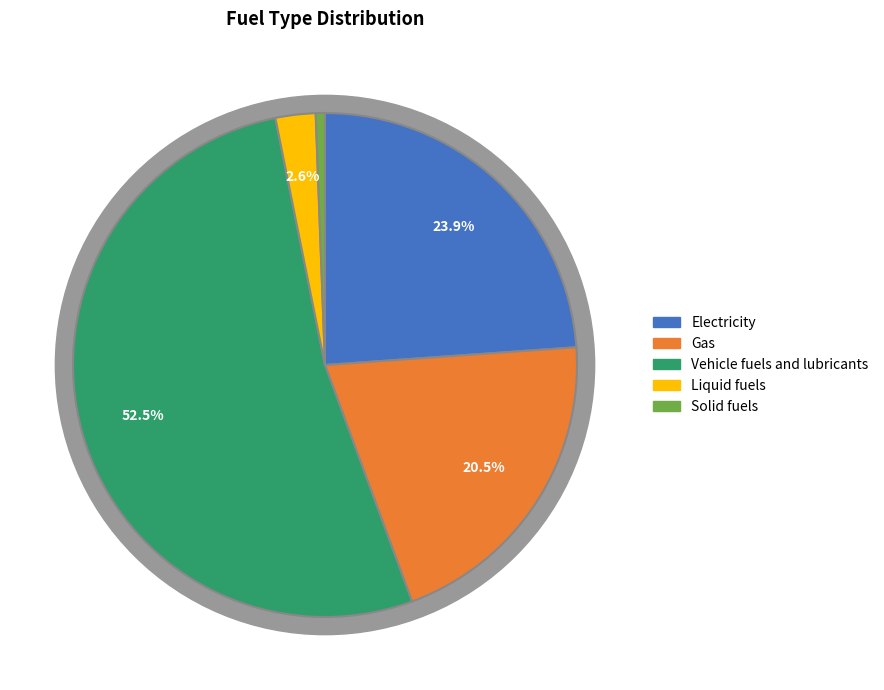

Is the sum of Vehicle fuels and lubricants and Electricity greater than half?

Yes